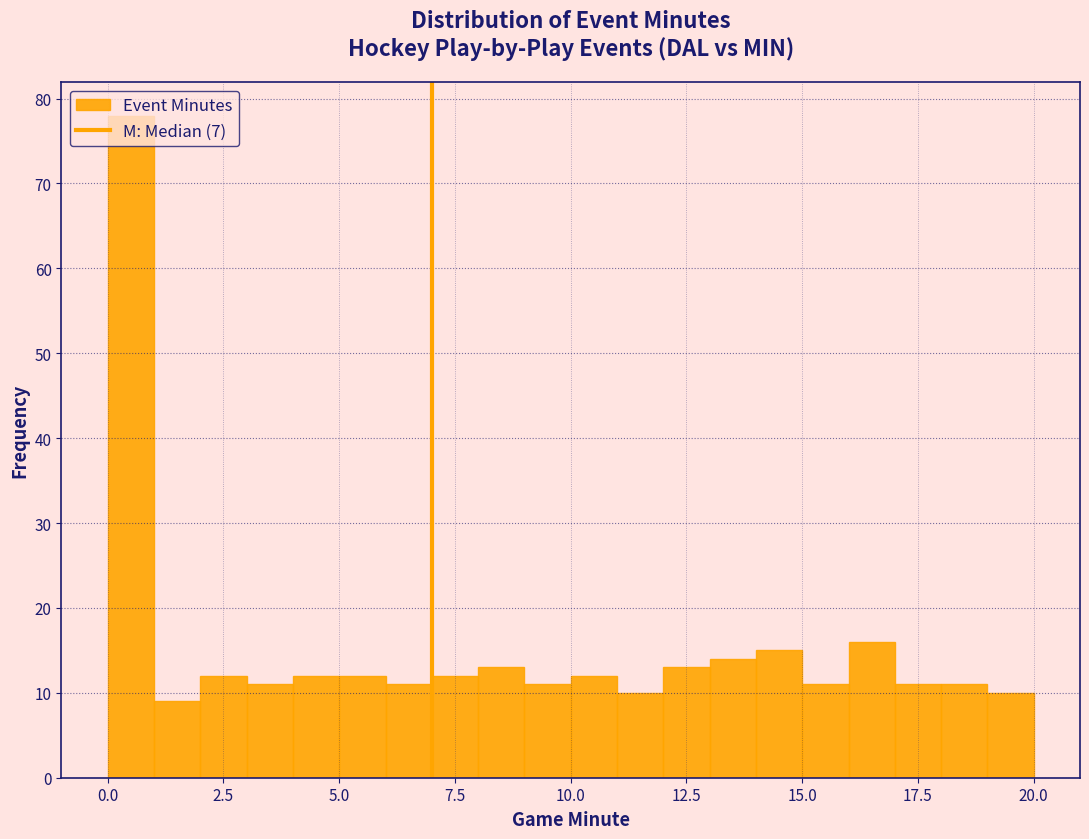

Read against the x-axis, roughly where is the centre of the tallest bar?

0.5